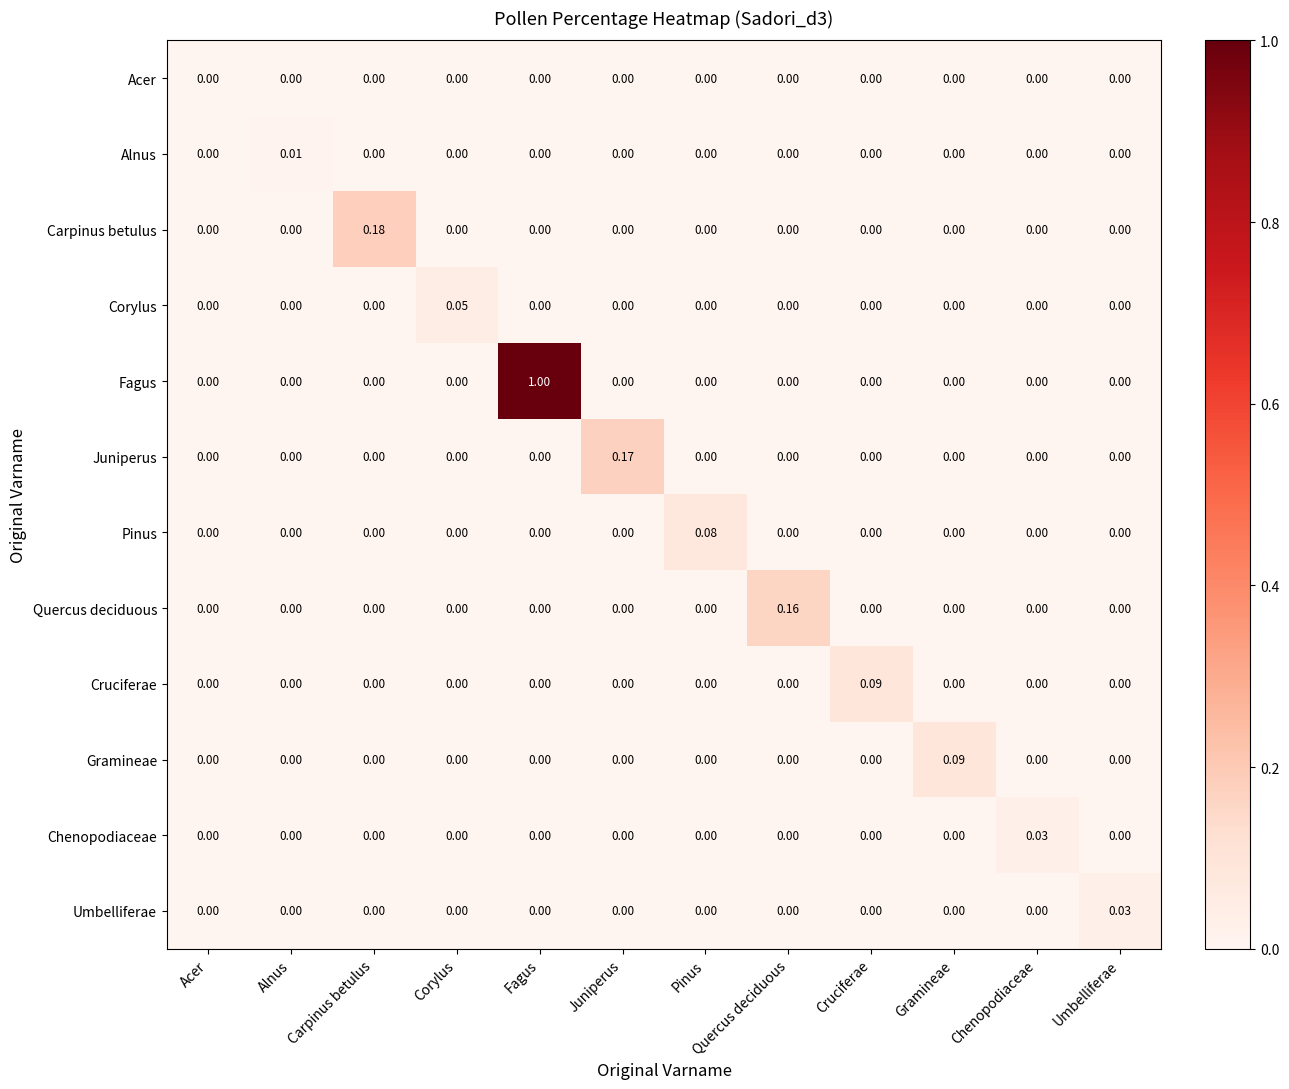

At which label does Fagus reach its peak?

Fagus